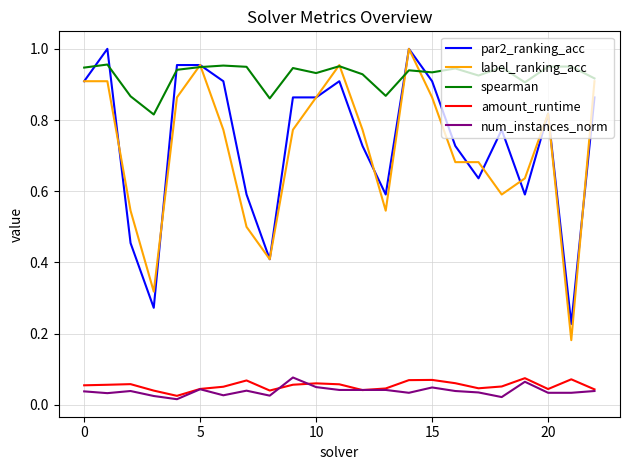

True or false: par2_ranking_acc and amount_runtime intersect in this chart.

False